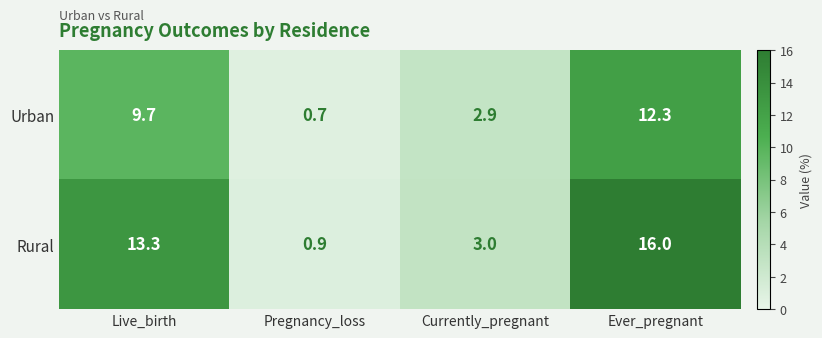

Is it true that Urban equals 2.9 at Currently_pregnant?

True